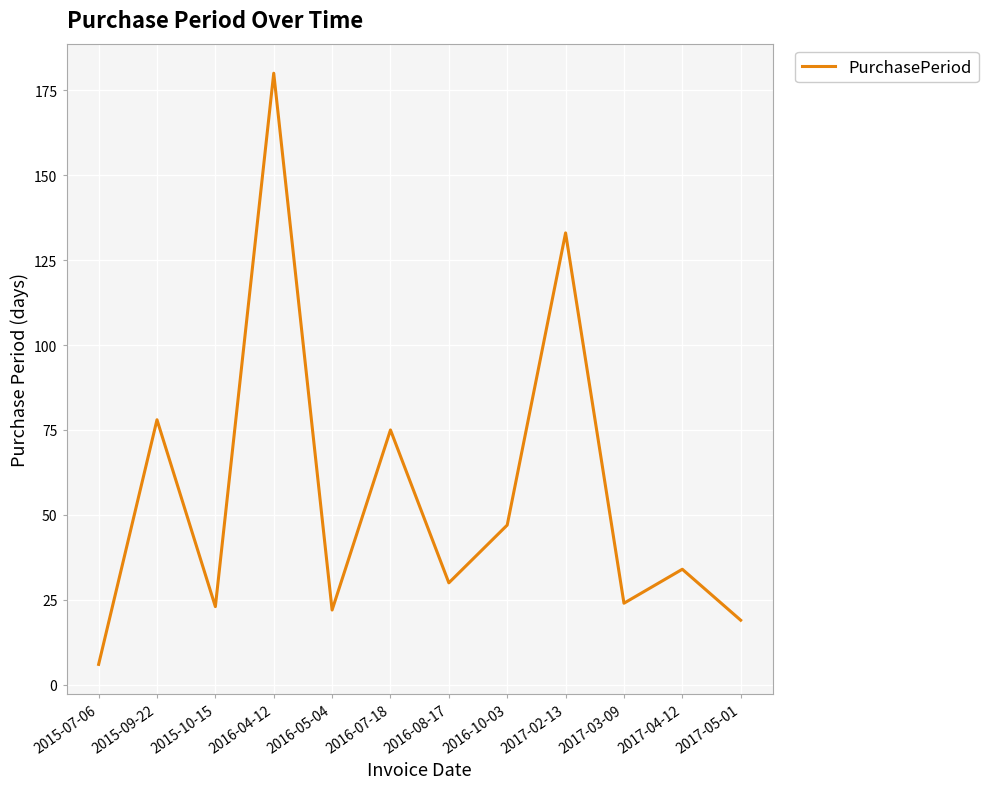

True or false: the data shows 13 at 2017-03-09.

False